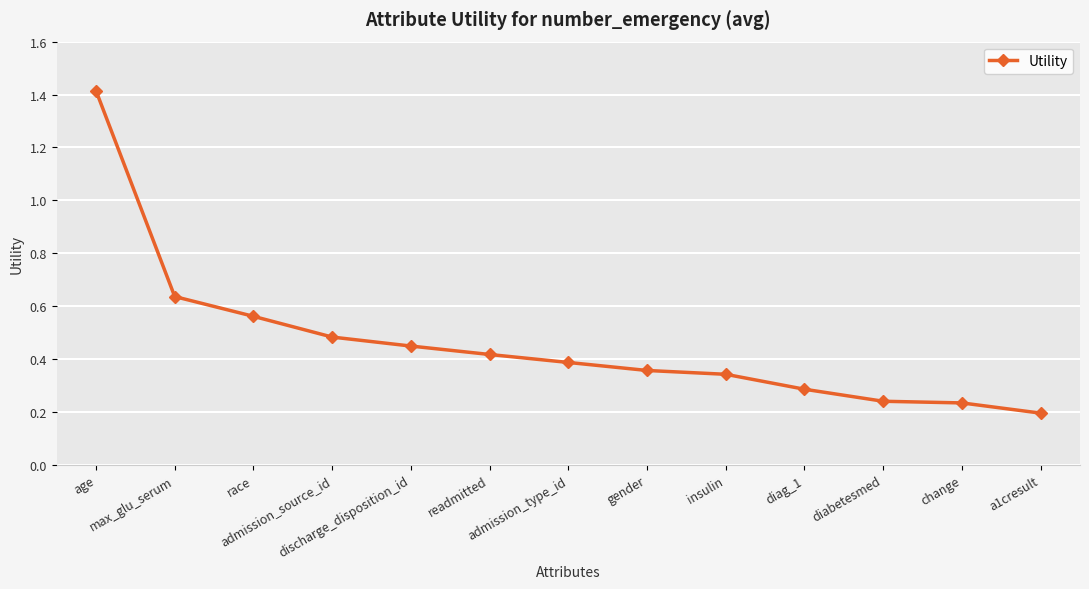

What is the maximum value shown in the chart?

1.4